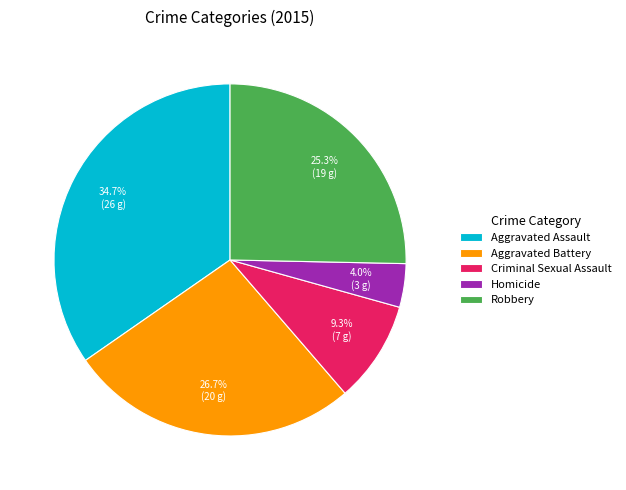

To the nearest percent, what is the average slice percentage?

20%